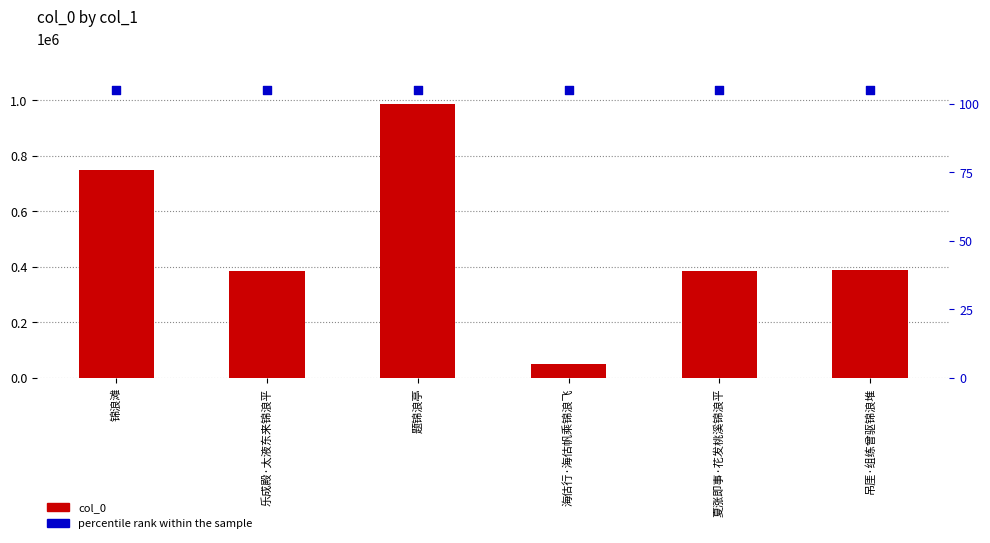

Which series contains the highest Y value?

percentile rank within the sample